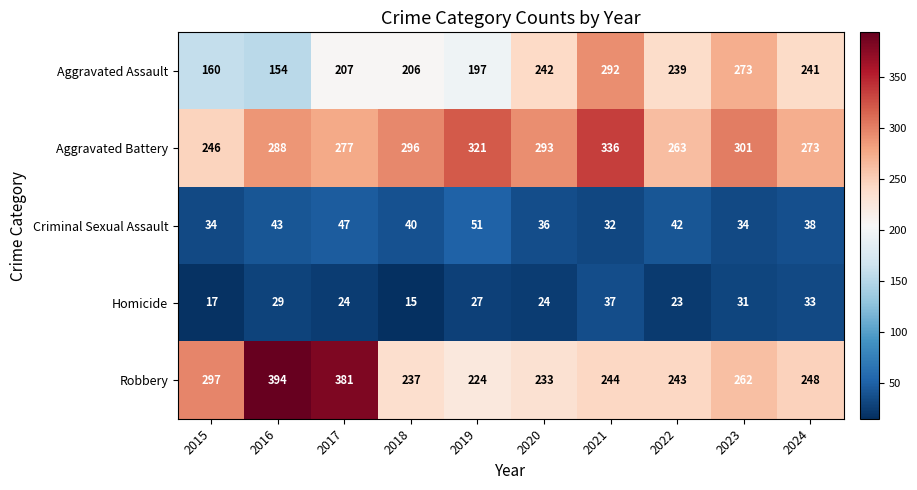

Read the Criminal Sexual Assault value at 2018, to the nearest 10.

40